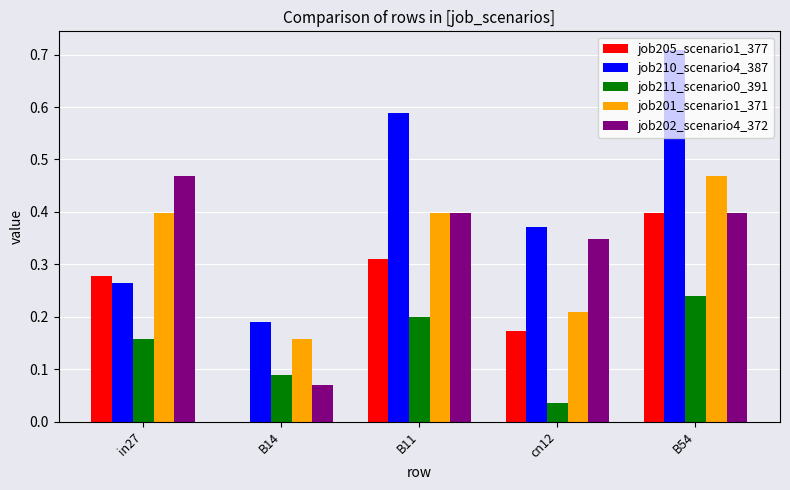

Is the value of job201_scenario1_371 at B14 greater than the value of job202_scenario4_372 at B14?

Yes